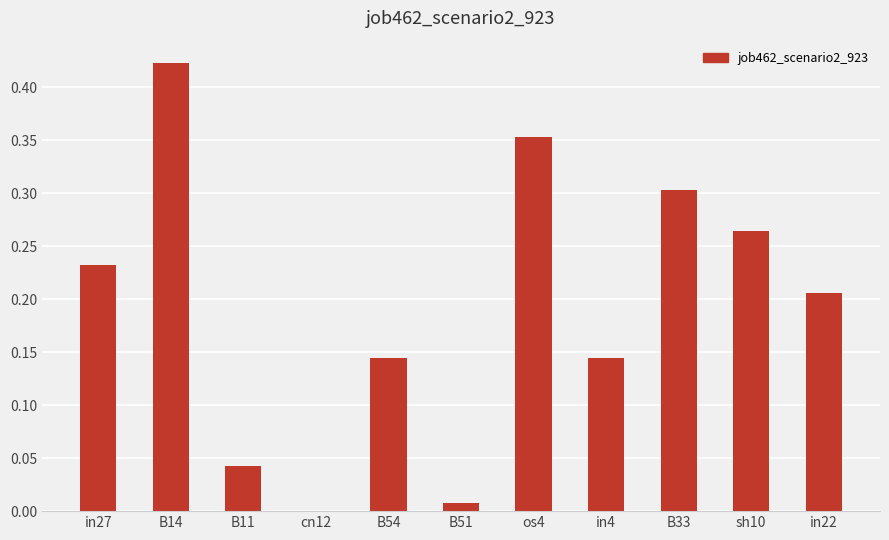

What is the change in value from in27 to cn12?

-0.2